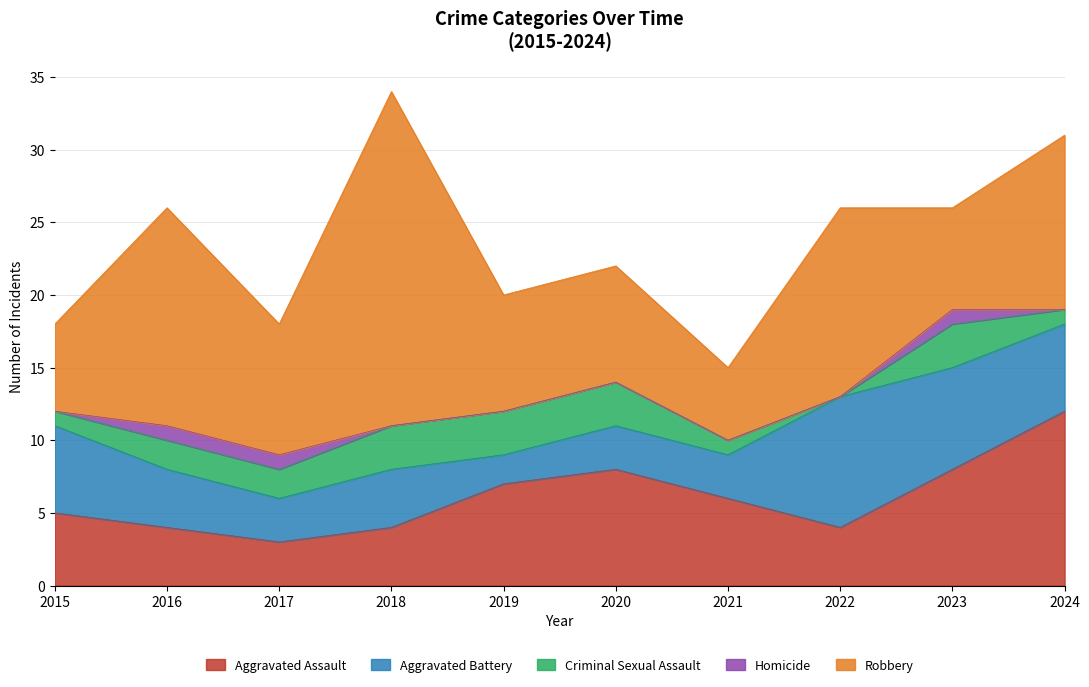

At which label does Homicide reach its peak?

2016